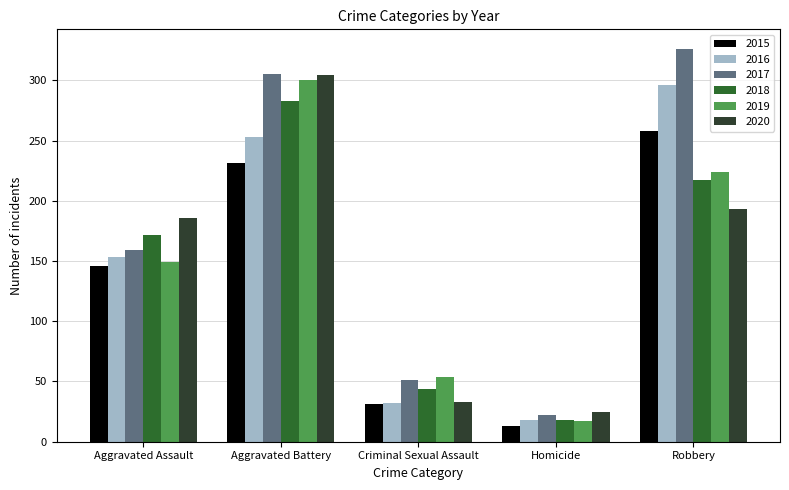

Reading right to left, what are all the values shown in this chart?

2015: Robbery=258	Homicide=13	Criminal Sexual Assault=31	Aggravated Battery=231	Aggravated Assault=146
2016: Robbery=296	Homicide=18	Criminal Sexual Assault=32	Aggravated Battery=253	Aggravated Assault=153
2017: Robbery=326	Homicide=22	Criminal Sexual Assault=51	Aggravated Battery=305	Aggravated Assault=159
2018: Robbery=217	Homicide=18	Criminal Sexual Assault=44	Aggravated Battery=283	Aggravated Assault=172
2019: Robbery=224	Homicide=17	Criminal Sexual Assault=54	Aggravated Battery=300	Aggravated Assault=149
2020: Robbery=193	Homicide=25	Criminal Sexual Assault=33	Aggravated Battery=304	Aggravated Assault=186